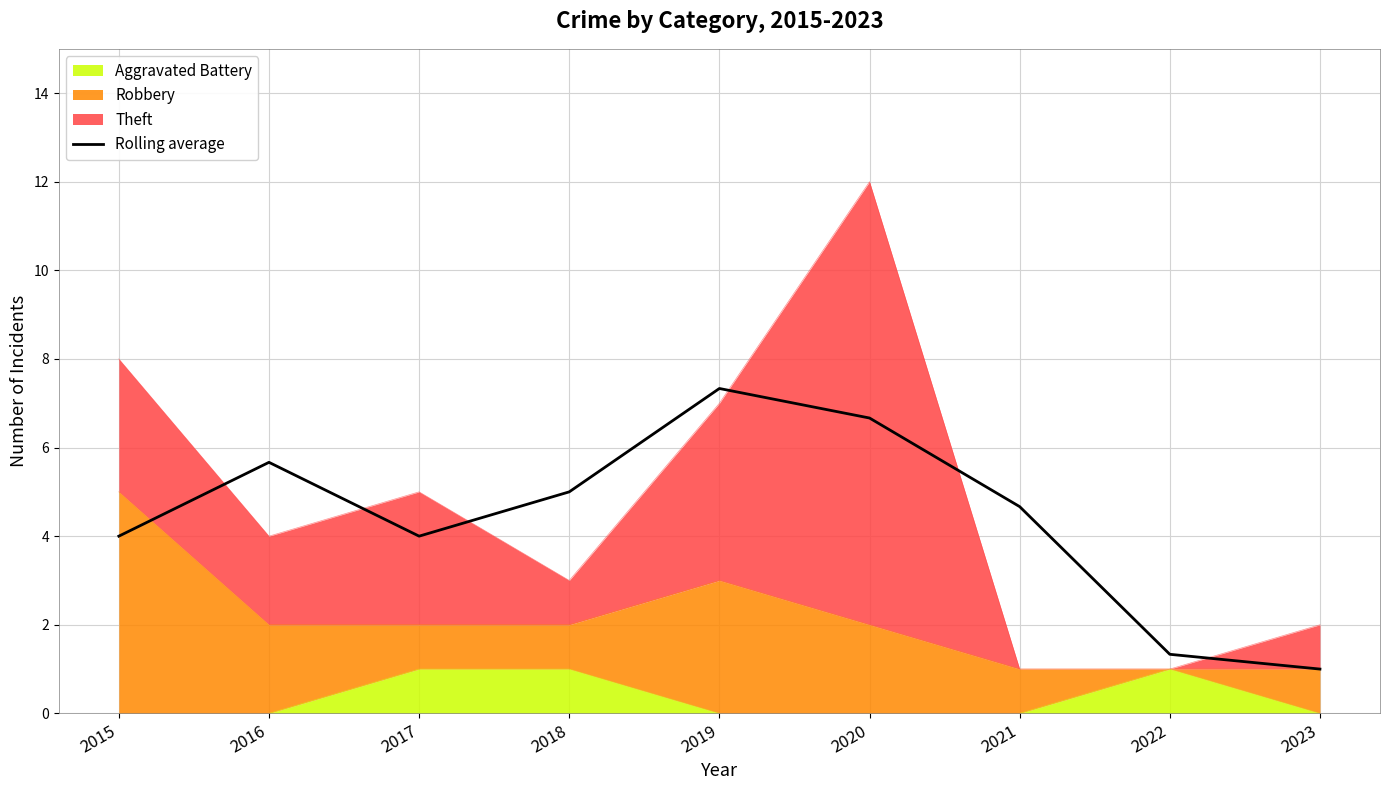

Where is the first local maximum?

2016